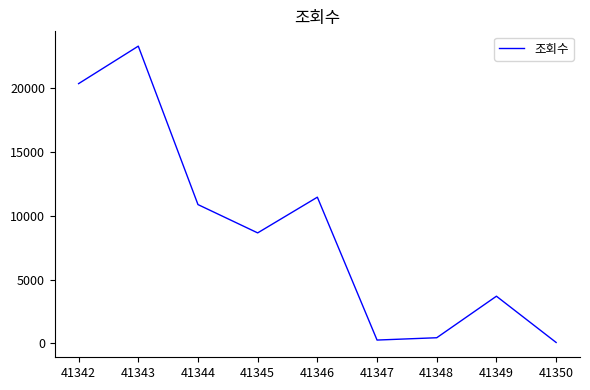

What is the ratio of the value at 41342 to the value at 41348?

45.9